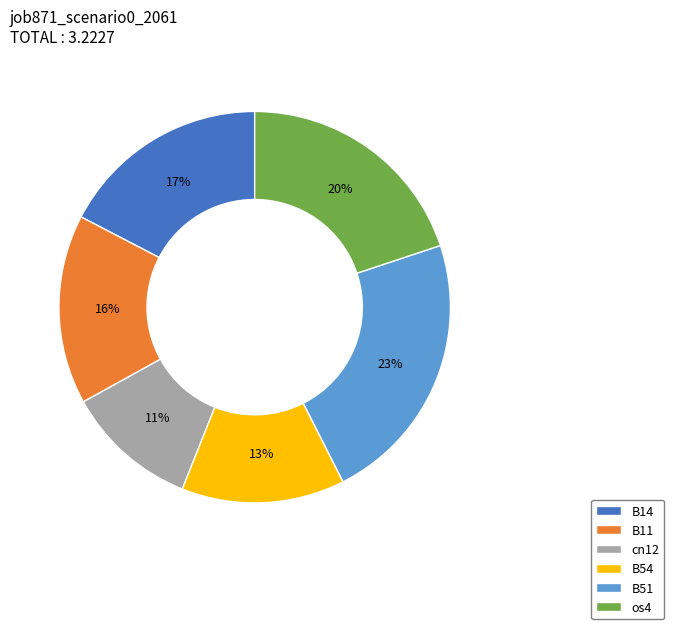

What percentage is the B11 slice, to the nearest percent?

16%